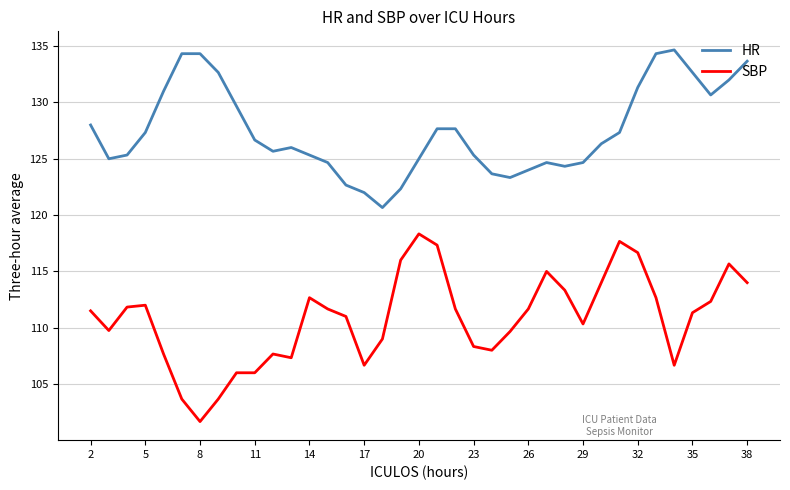

True or false: HR and SBP cross at least once.

False